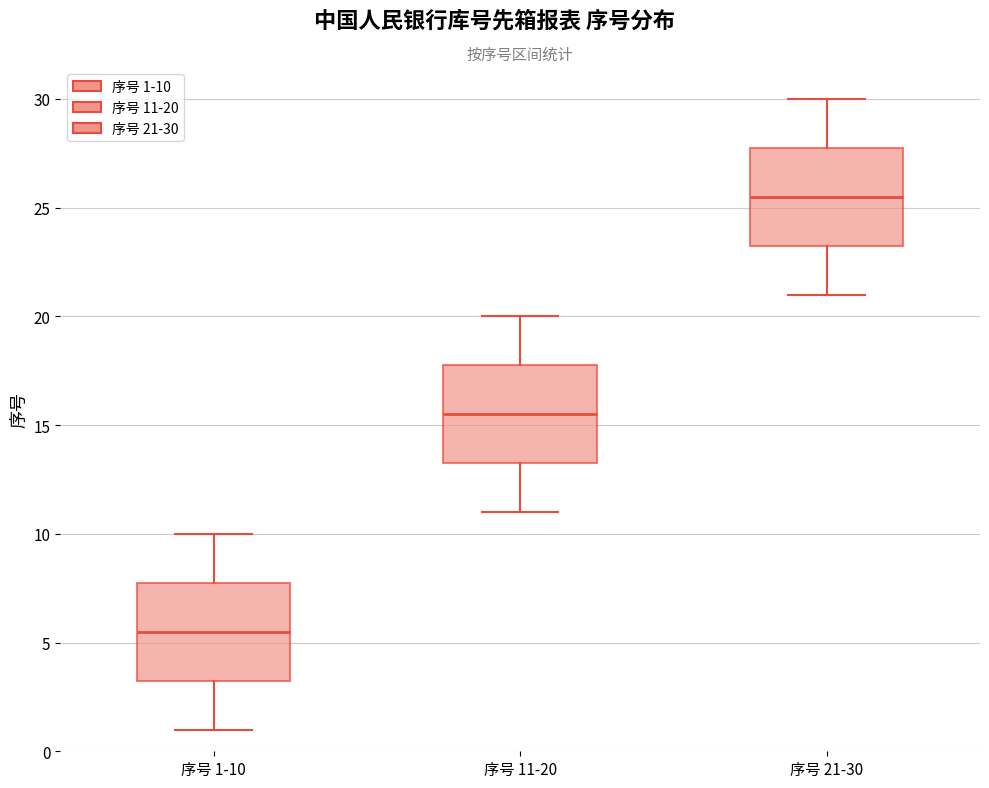

Which box has the highest median line?

序号 21-30